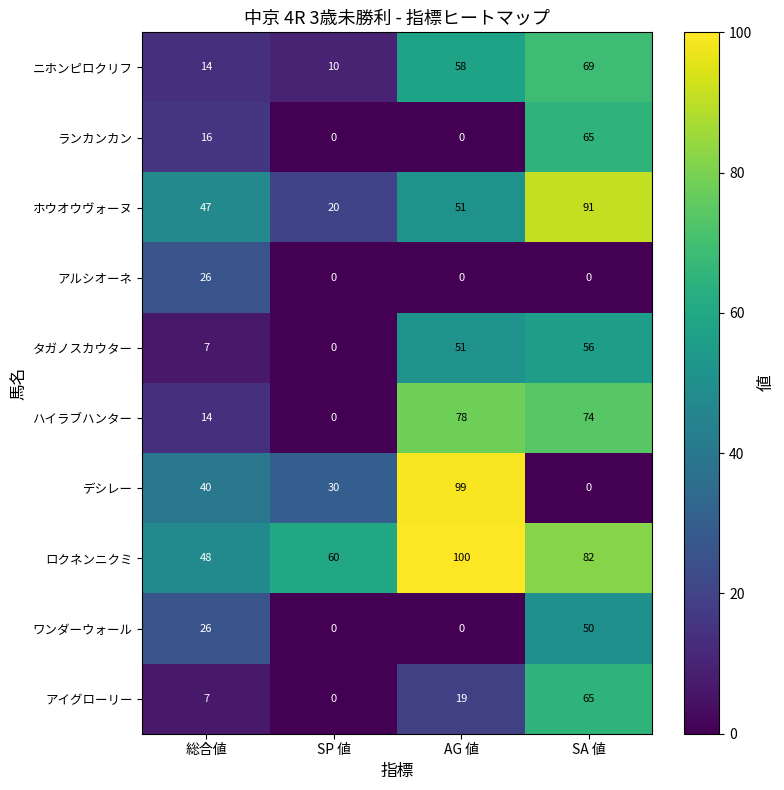

How many categories are shown in the chart?

4